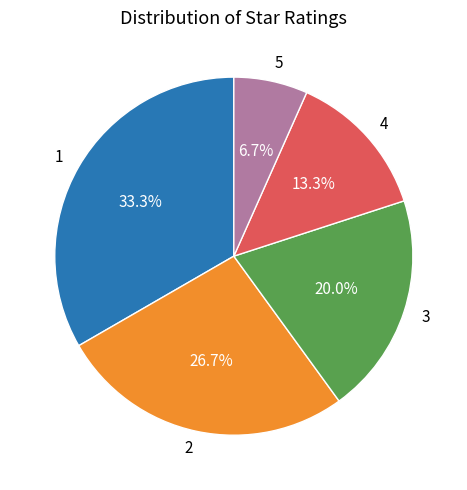

To the nearest percent, what is the average slice percentage?

20%